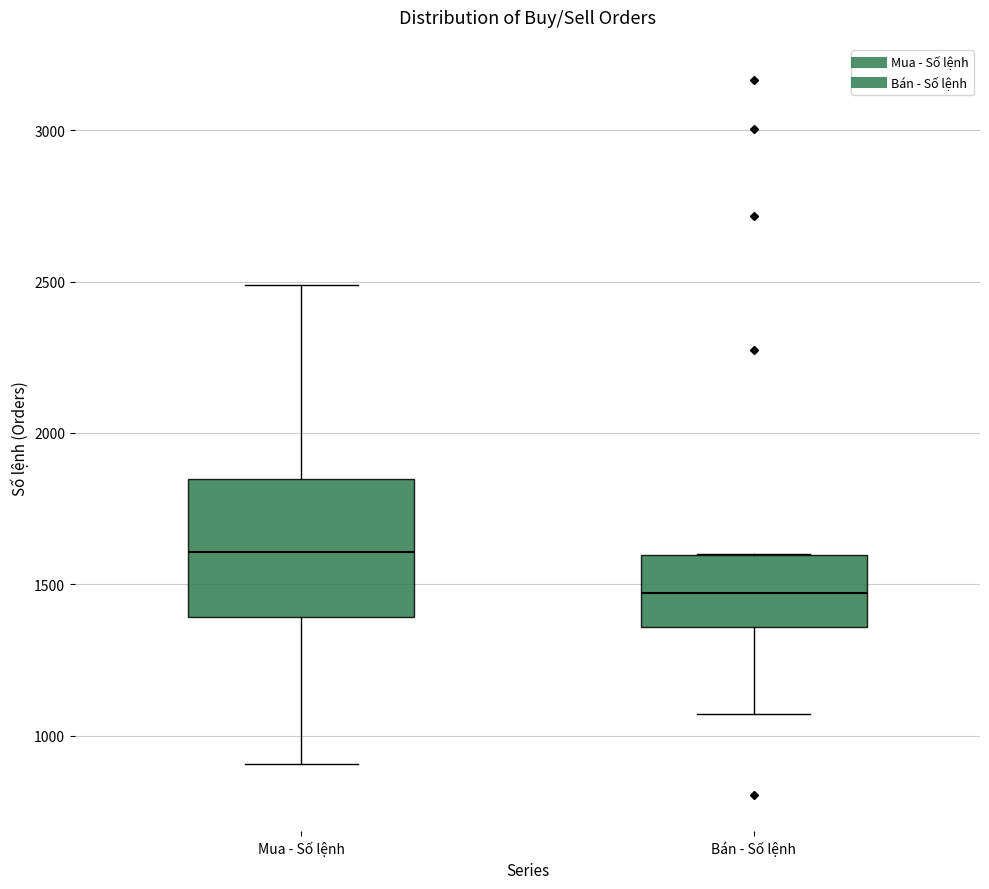

Which box has the highest median line?

Mua - Số lệnh